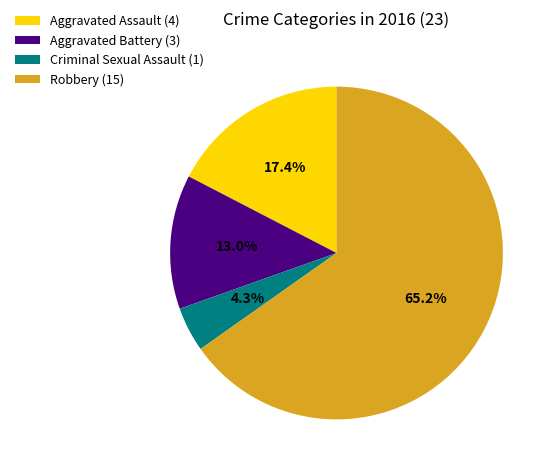

Which has a higher value, Aggravated Battery or Criminal Sexual Assault?

Aggravated Battery